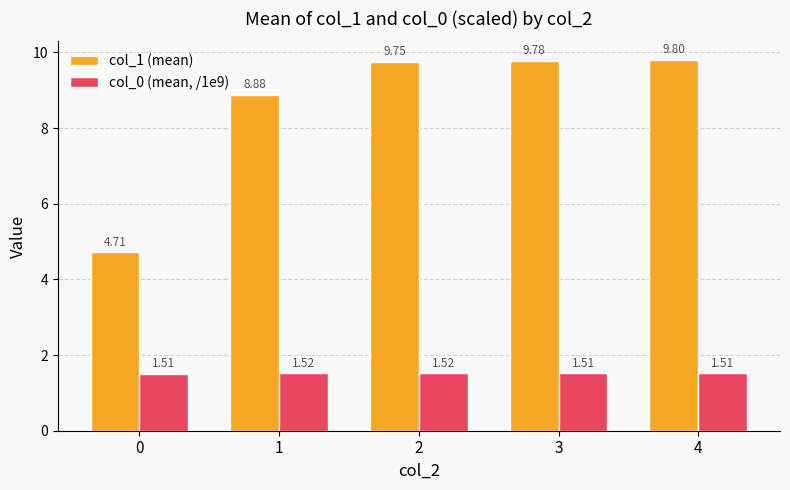

Which series changed the most between 0 and 3?

col_1 (mean)